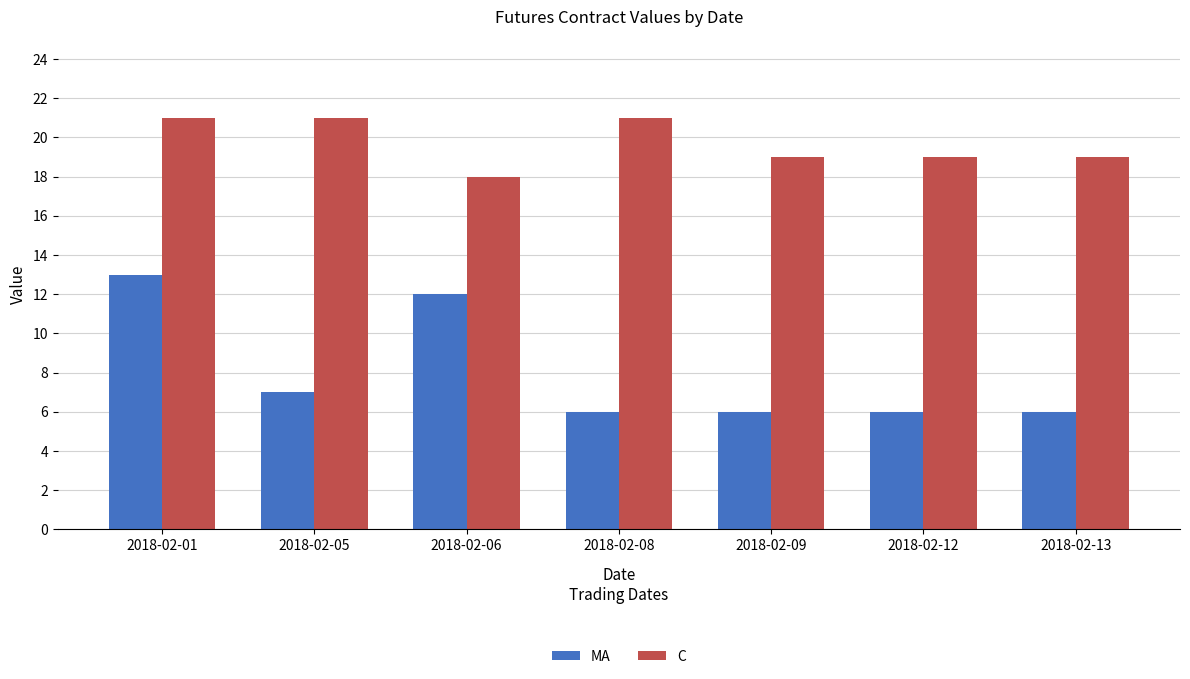

Which series has the largest total across all categories?

C